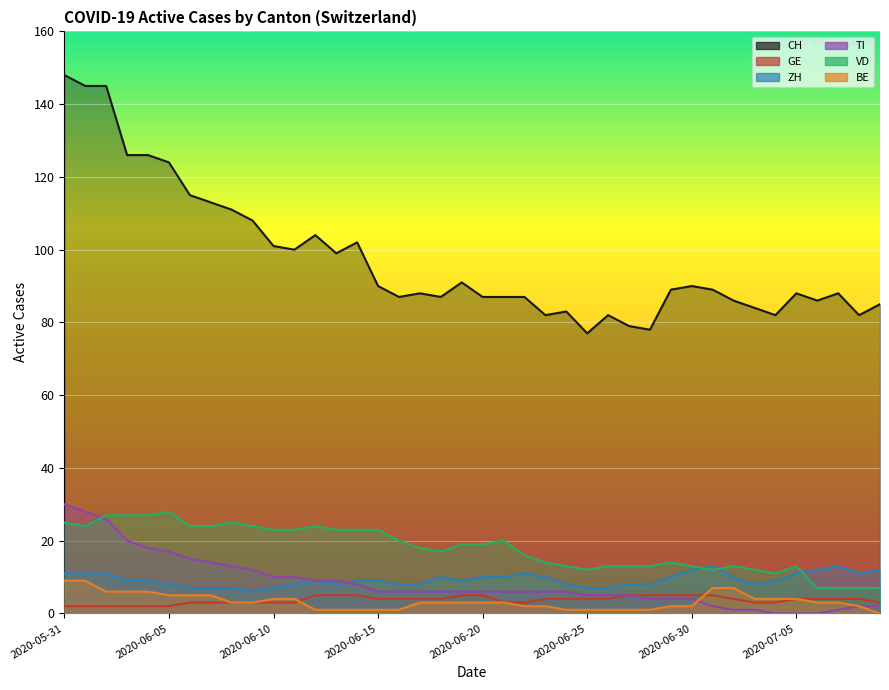

Reading left to right, what are all the values shown in this chart?

CH: 148	145	145	126	126	124	115	113	111	108	101	100	104	99	102	90	87	88	87	91	87	87	87	82	83	77	82	79	78	89	90	89	86	84	82	88	86	88	82	85
GE: 2	2	2	2	2	2	3	3	3	3	3	3	5	5	5	4	4	4	4	5	5	3	3	4	4	4	4	5	5	5	5	5	4	3	3	4	4	4	4	3
ZH: 11	11	11	9	9	8	7	7	7	6	7	8	9	8	9	9	8	8	10	9	10	10	11	10	8	7	7	8	8	10	12	13	10	8	9	11	12	13	11	12
TI: 30	28	26	20	18	17	15	14	13	12	10	10	9	9	8	6	6	6	6	6	6	6	6	6	6	5	5	5	4	4	4	2	1	1	0	0	0	1	2	2
VD: 25	24	27	27	27	28	24	24	25	24	23	23	24	23	23	23	20	18	17	19	19	20	16	14	13	12	13	13	13	14	13	12	13	12	11	13	7	7	7	7
BE: 9	9	6	6	6	5	5	5	3	3	4	4	1	1	1	1	1	3	3	3	3	3	2	2	1	1	1	1	1	2	2	7	7	4	4	4	3	3	2	0